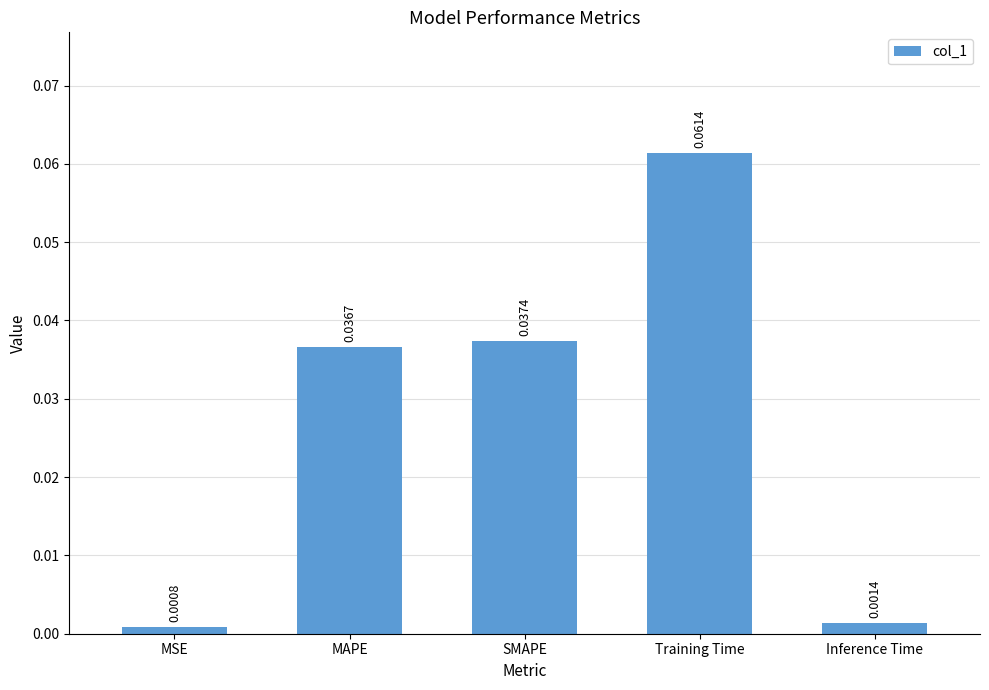

What is the label of the 2nd bar from the left?

MAPE